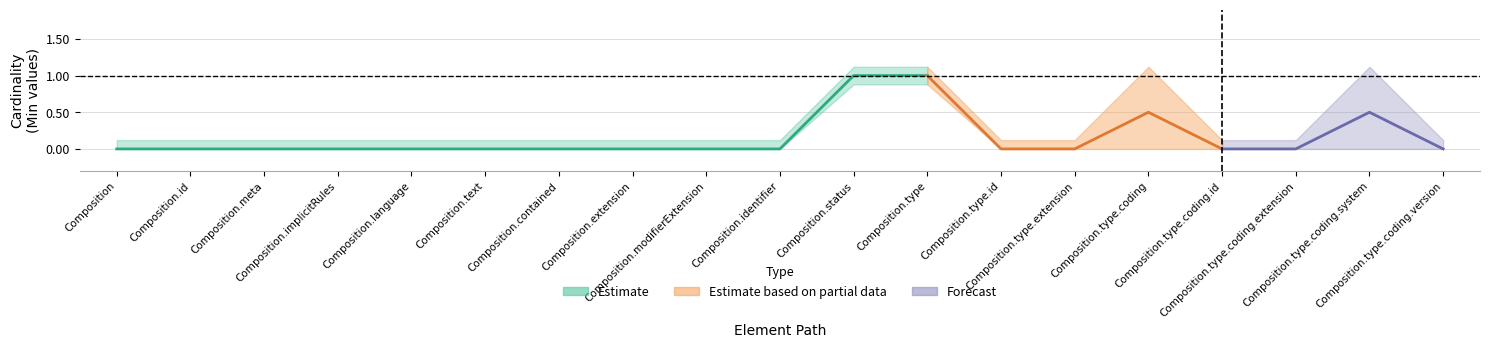

The Min series shows 0 at Composition.type.coding.extension. True or false?

True